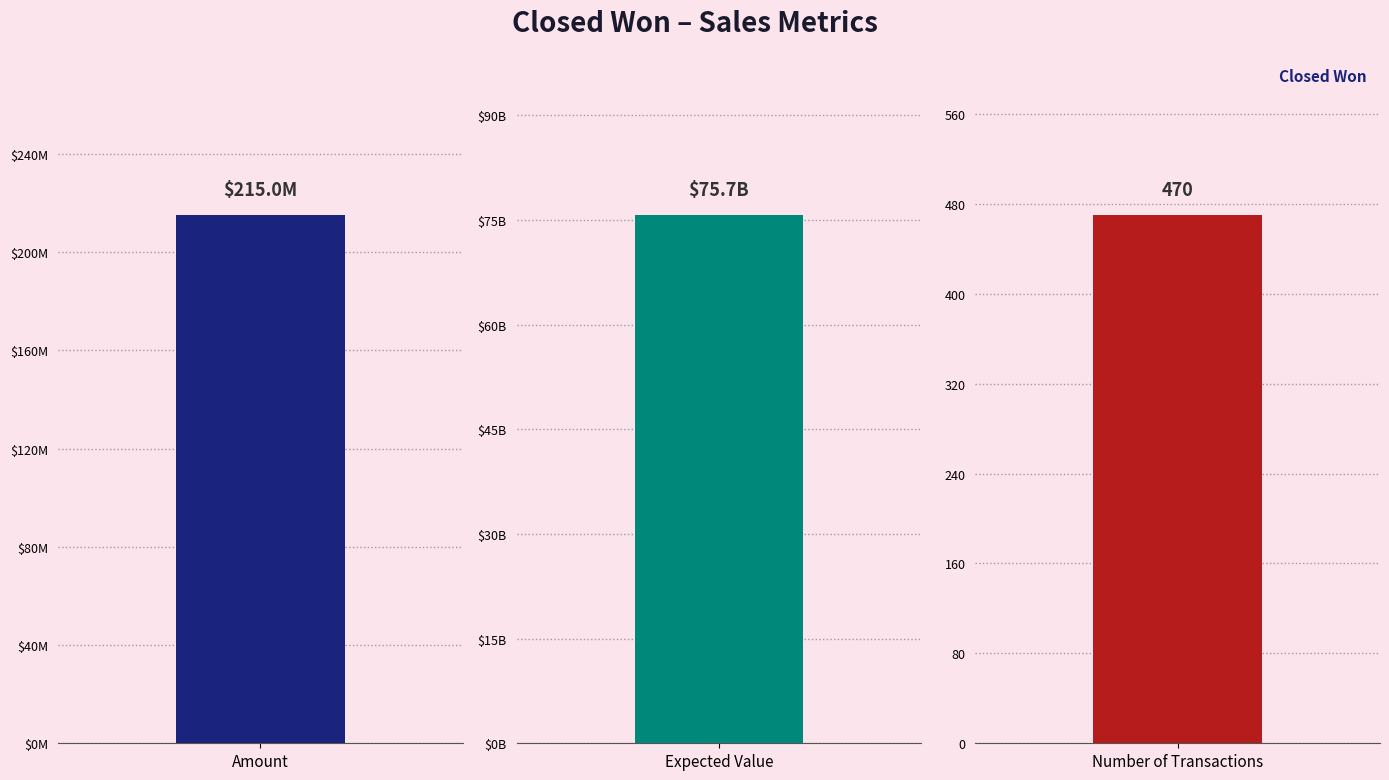

Does the chart contain stacked bars?

No